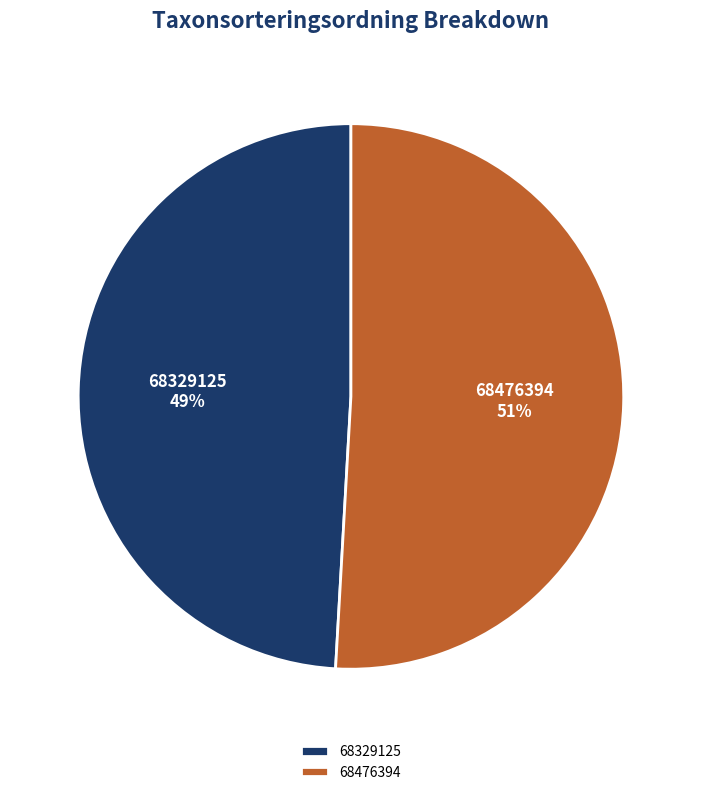

True or false: 68476394 accounts for 62% of the total.

False